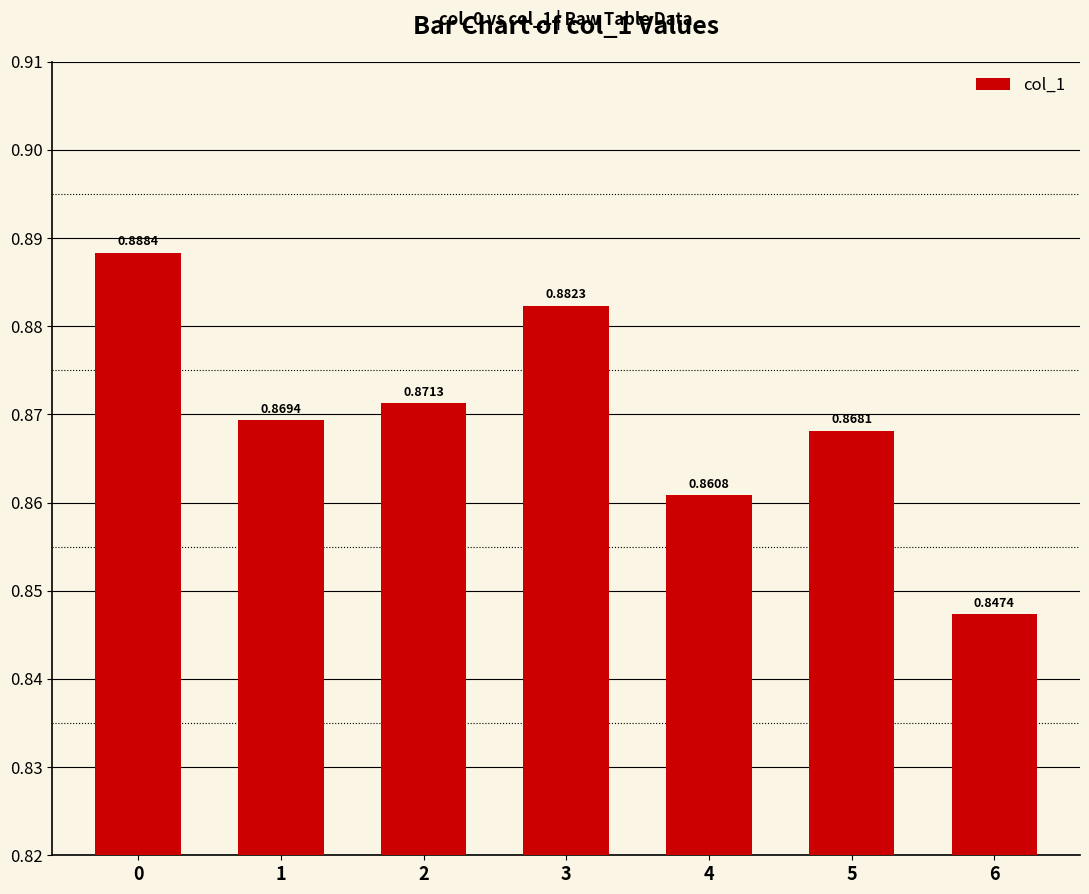

Are the bars horizontal?

No